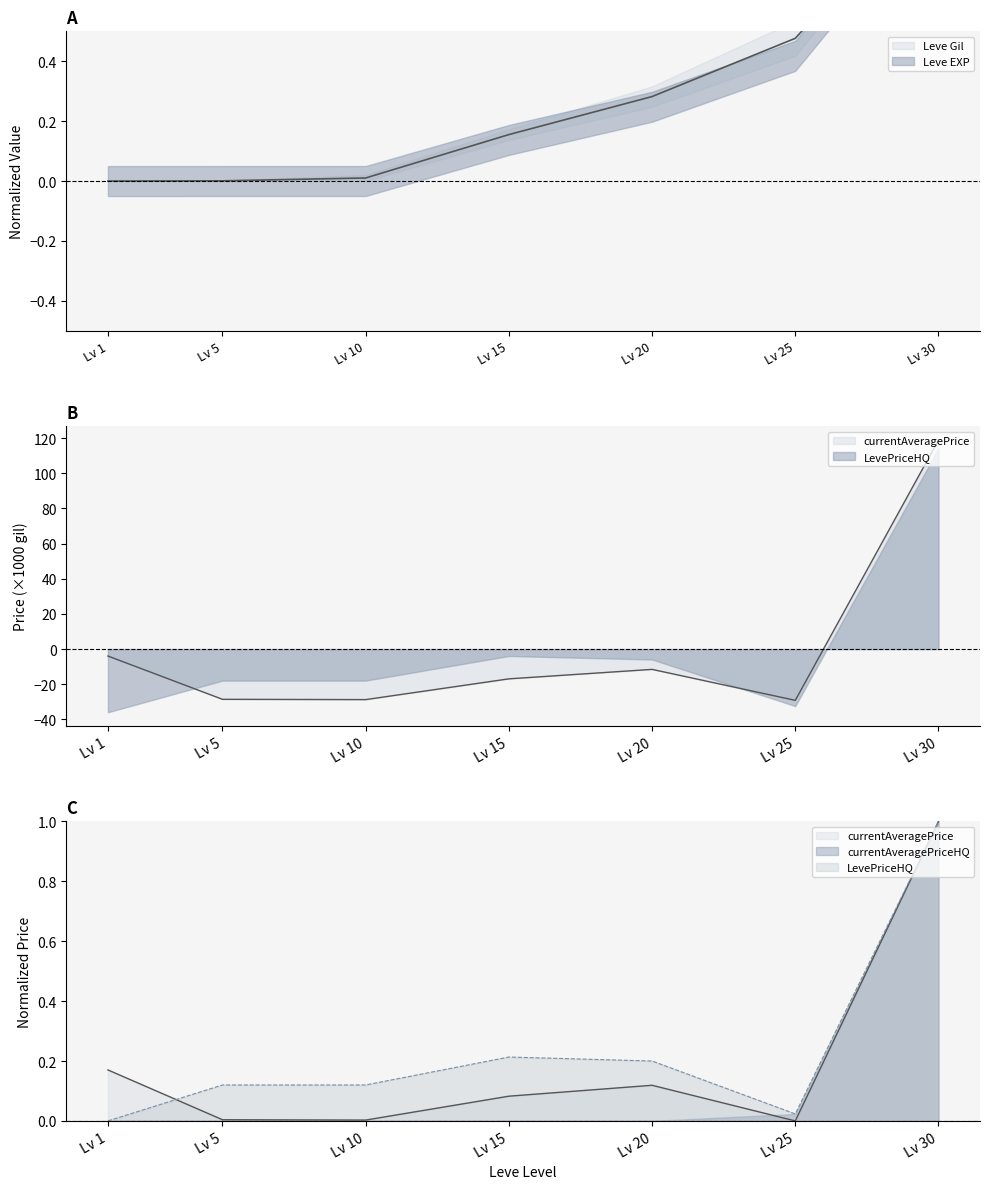

What is the total value across all series at Lv 30?

121.9